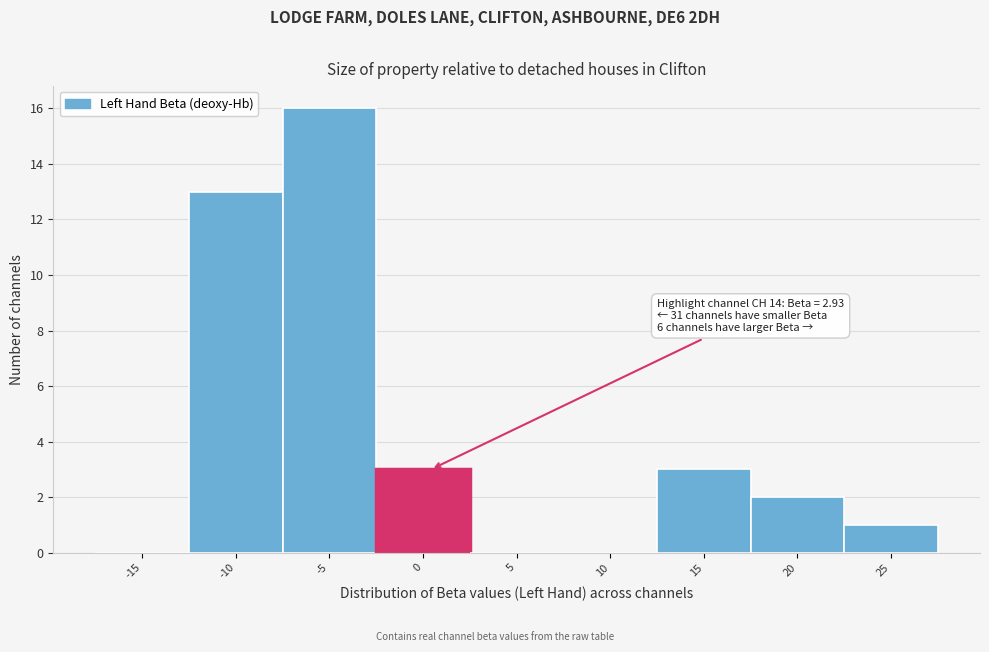

Reading left to right, extract all data points from this chart.

-15=0	-10=13	-5=16	0=3	5=0	10=0	15=3	20=2	25=1